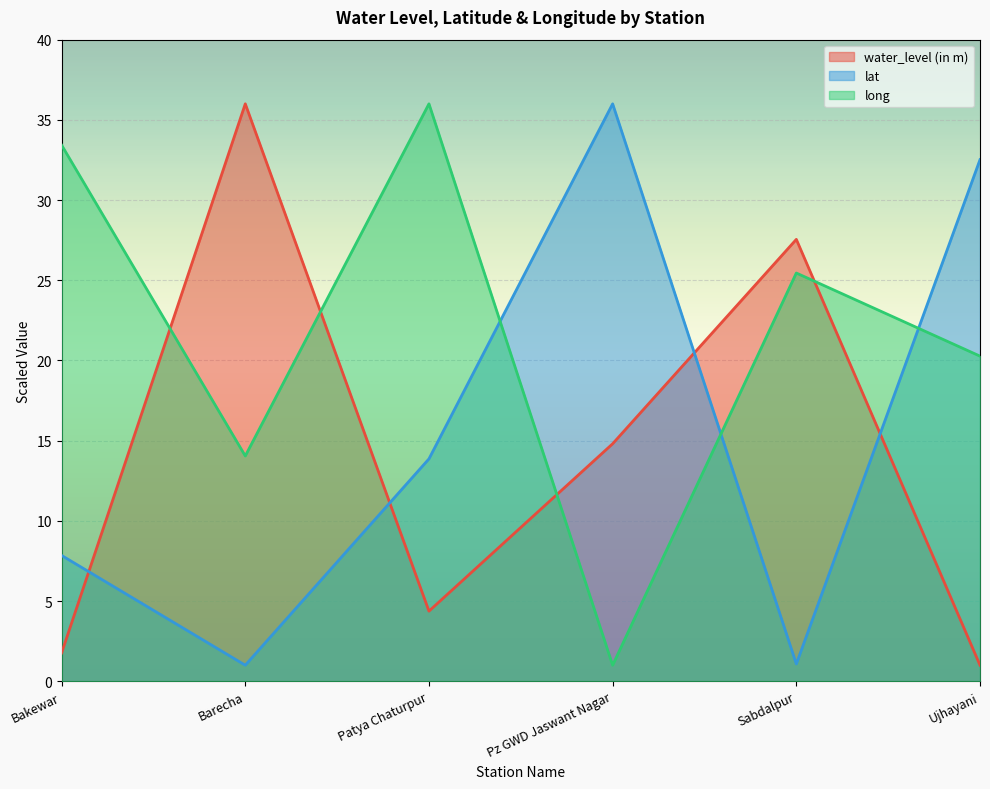

Rank the series at Bakewar from highest to lowest value.

long, lat, water_level (in m)